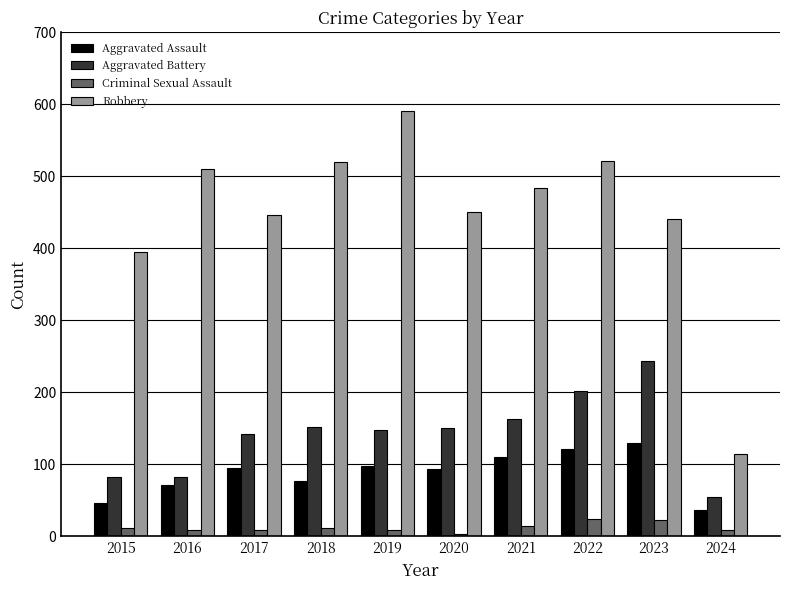

What is the value of the Aggravated Assault bar at the 3rd from the left?

95